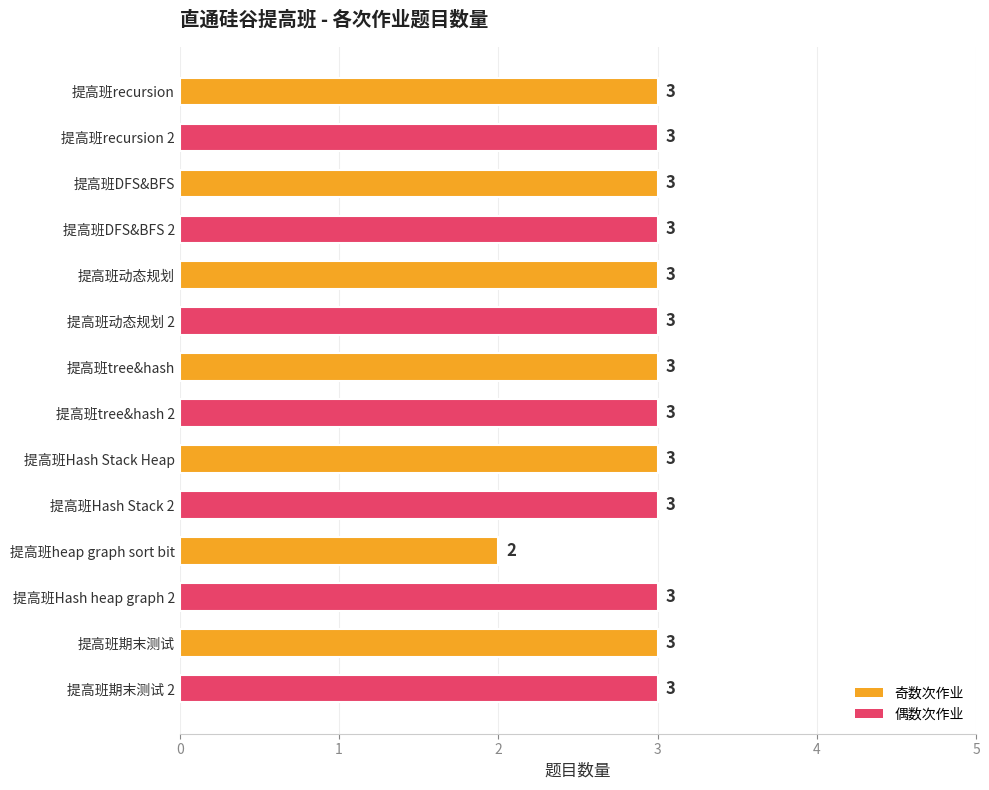

Count the values in the range 3 to 4.

13